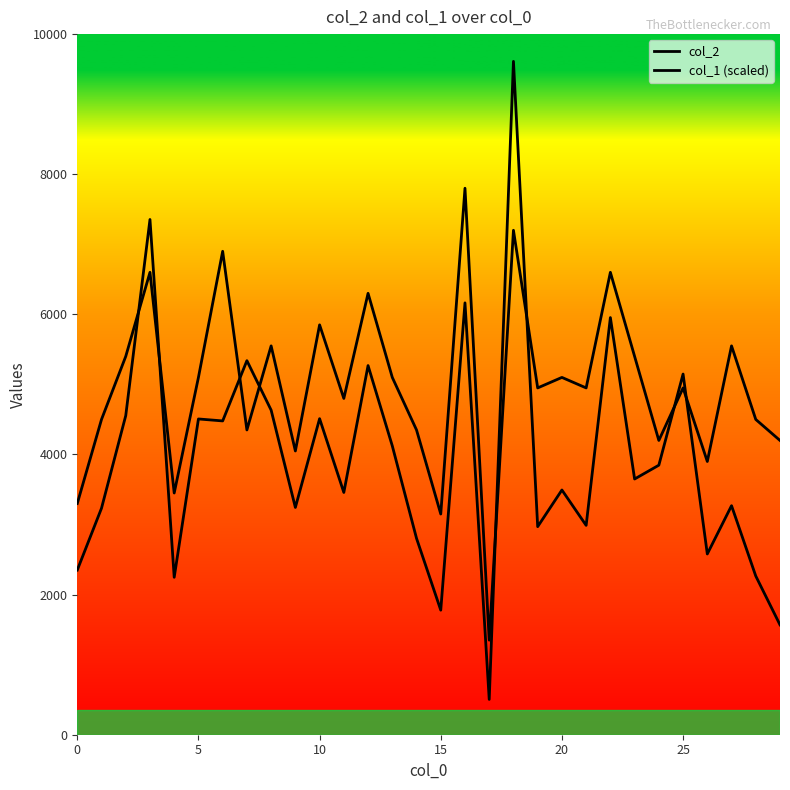

How many lines are shown in the chart?

2